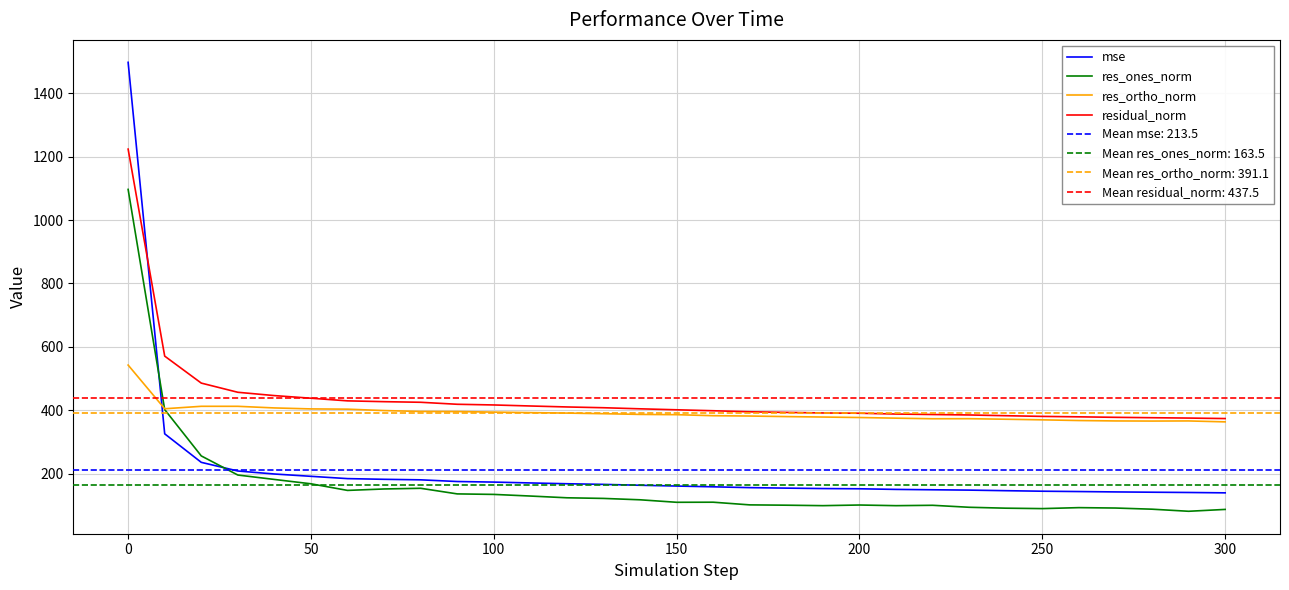

True or false: residual_norm and res_ones_norm cross at least once.

False